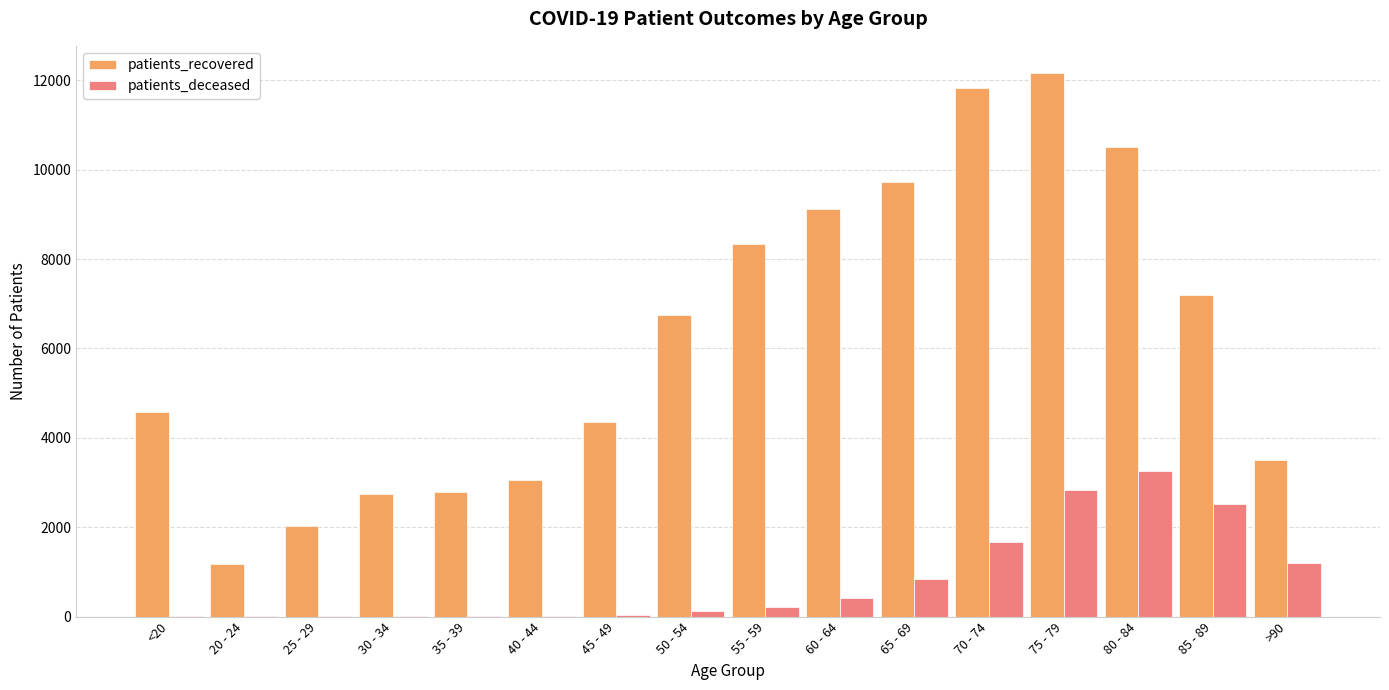

What is the highest value of the patients_recovered series?

12164